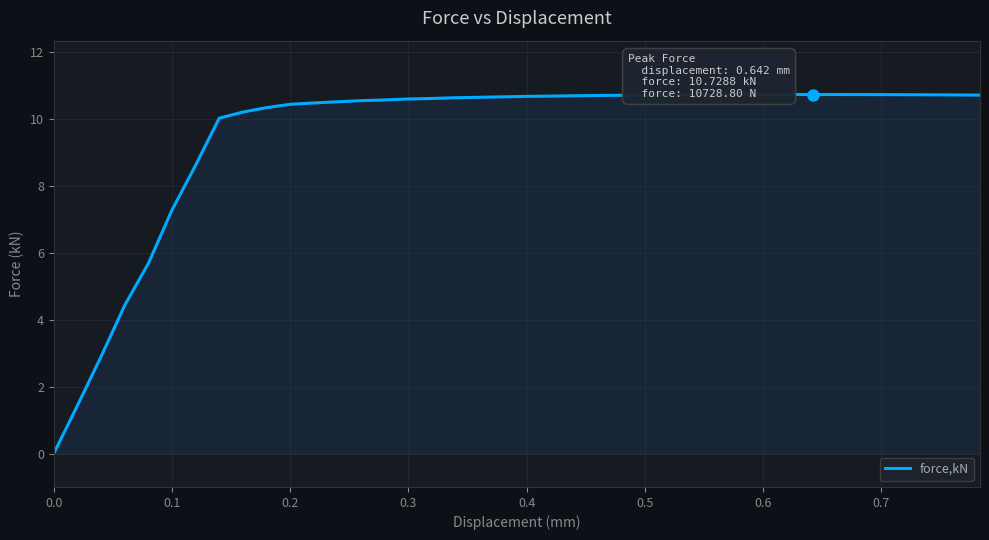

What is the maximum value shown in the chart?

10.7